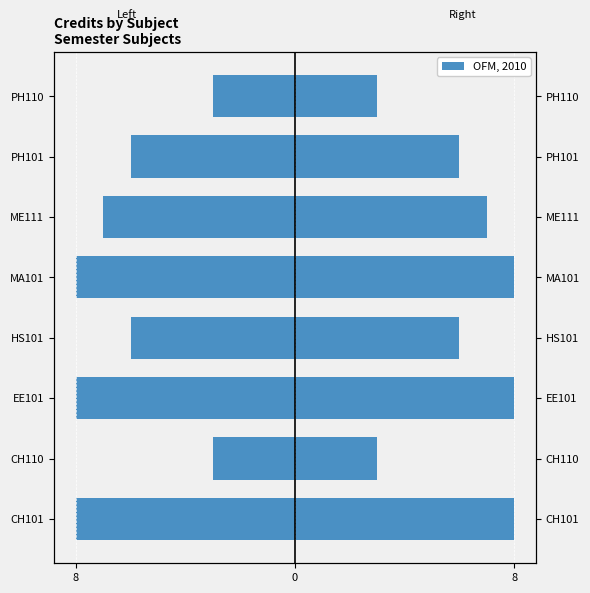

The OFM, 2010 series shows 6 at PH101. True or false?

True